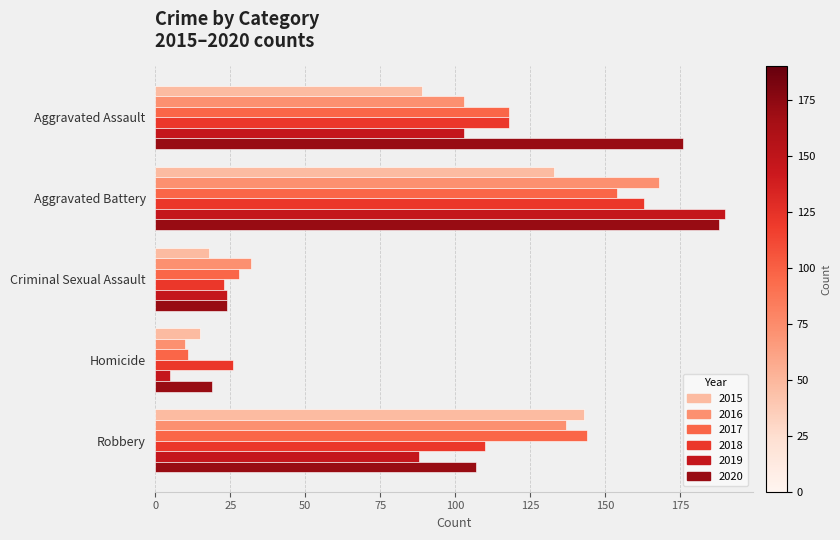

Rank the categories by 2016 value from lowest to highest.

Homicide, Criminal Sexual Assault, Aggravated Assault, Robbery, Aggravated Battery